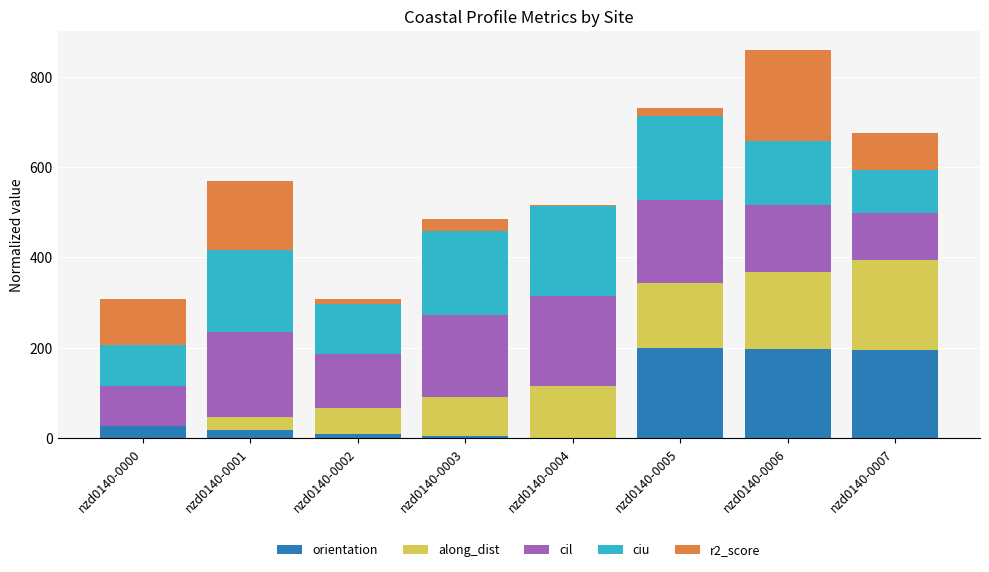

At which category is the sum across all series the highest?

nzd0140-0006